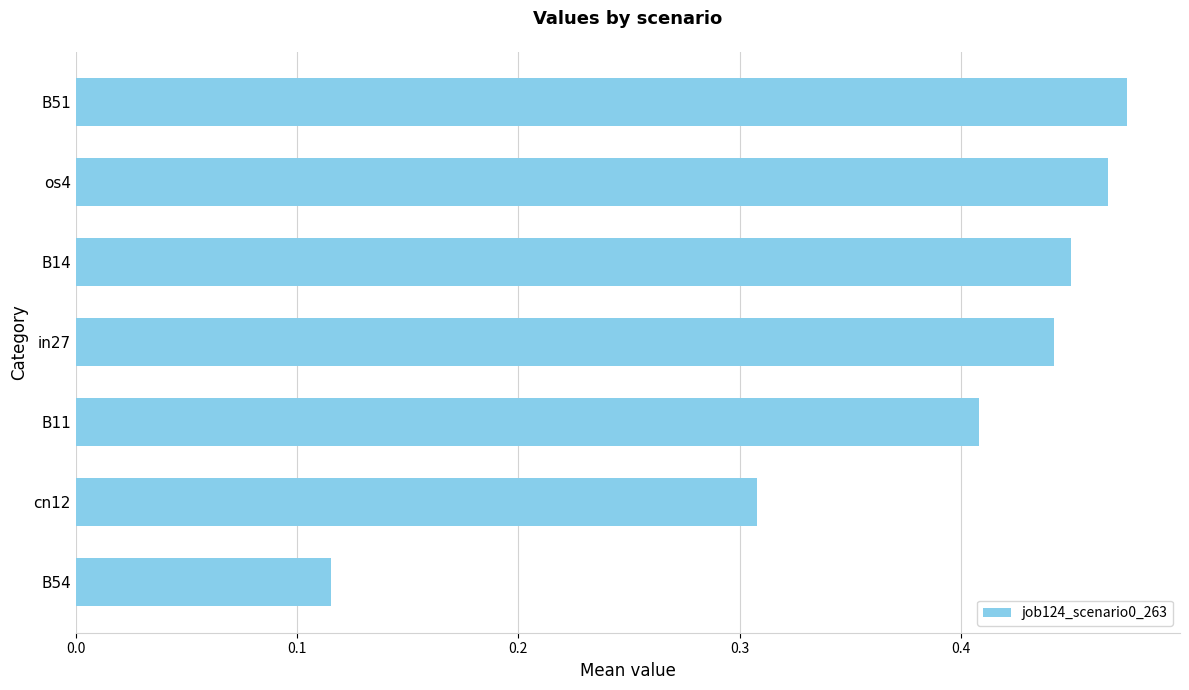

What is the sum of all values?

2.7